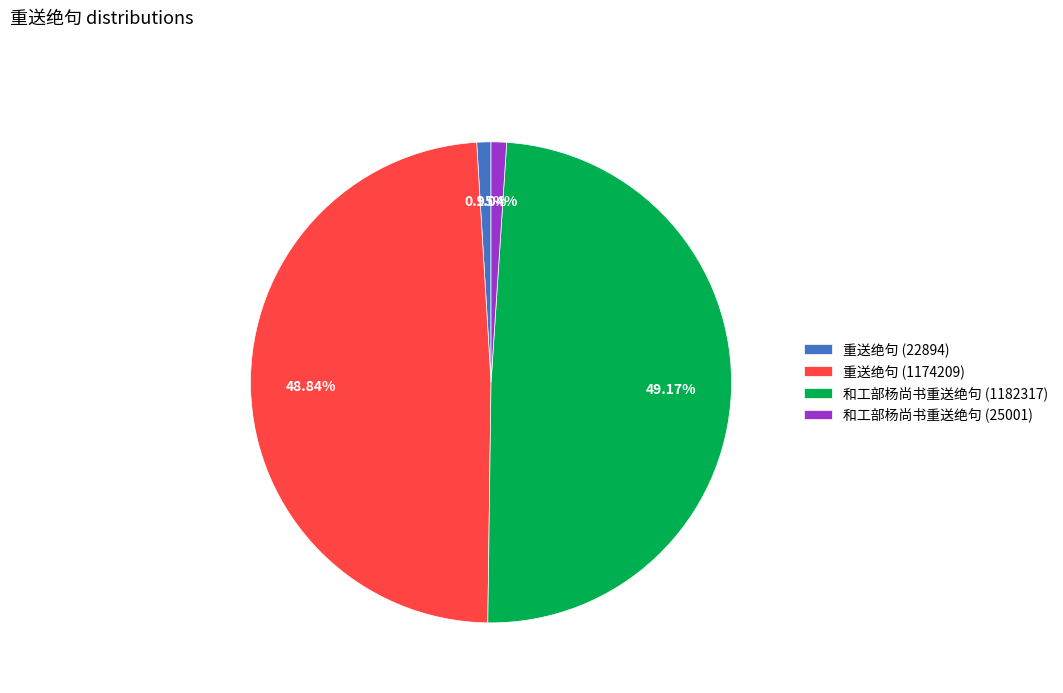

To the nearest percent, what is the difference between the 重送绝句 (1174209) and 和工部杨尚书重送绝句 (25001) slice percentages?

48%